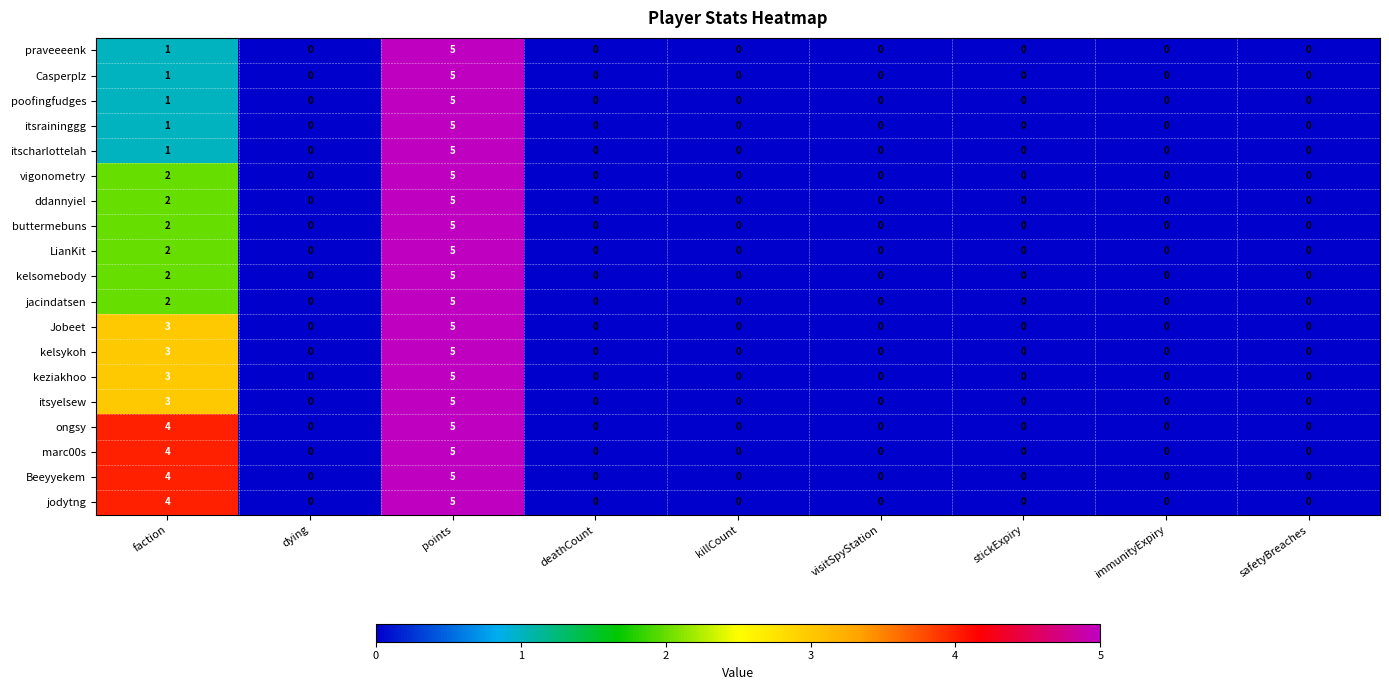

Is the value of Casperplz at points greater than the value of itscharlottelah at killCount?

Yes